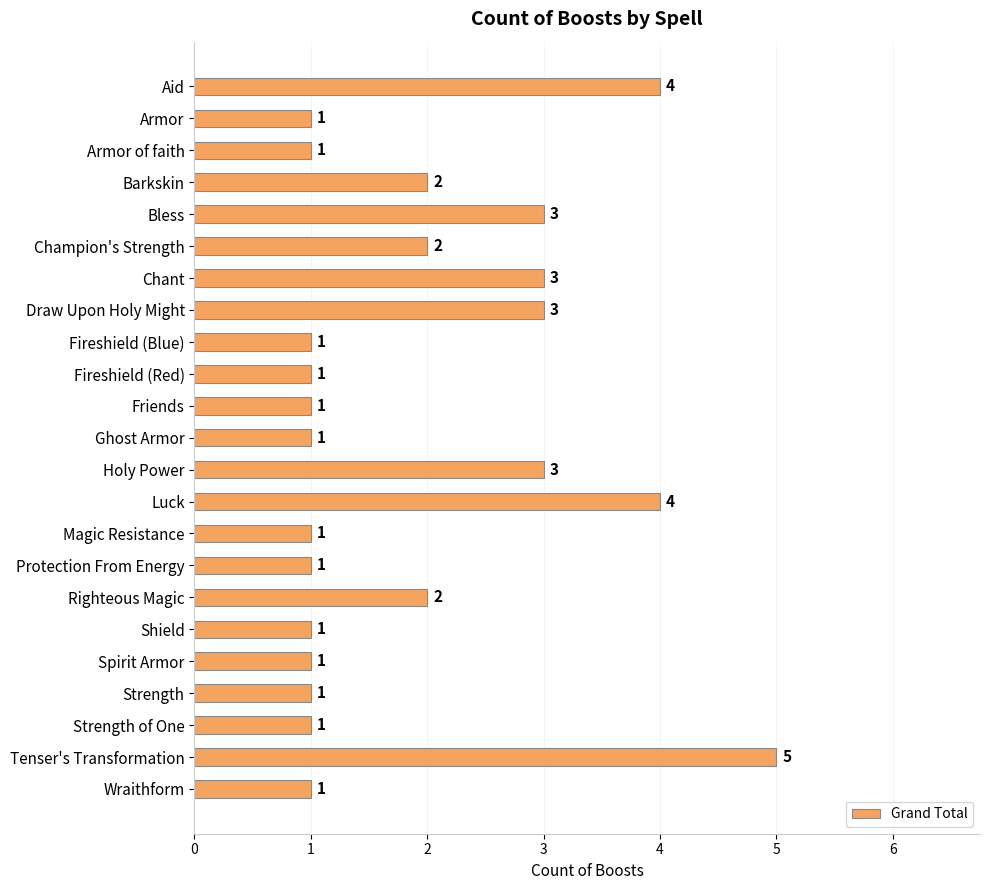

Approximately how many times larger is the value at Wraithform compared to Fireshield (Red)?

1.0